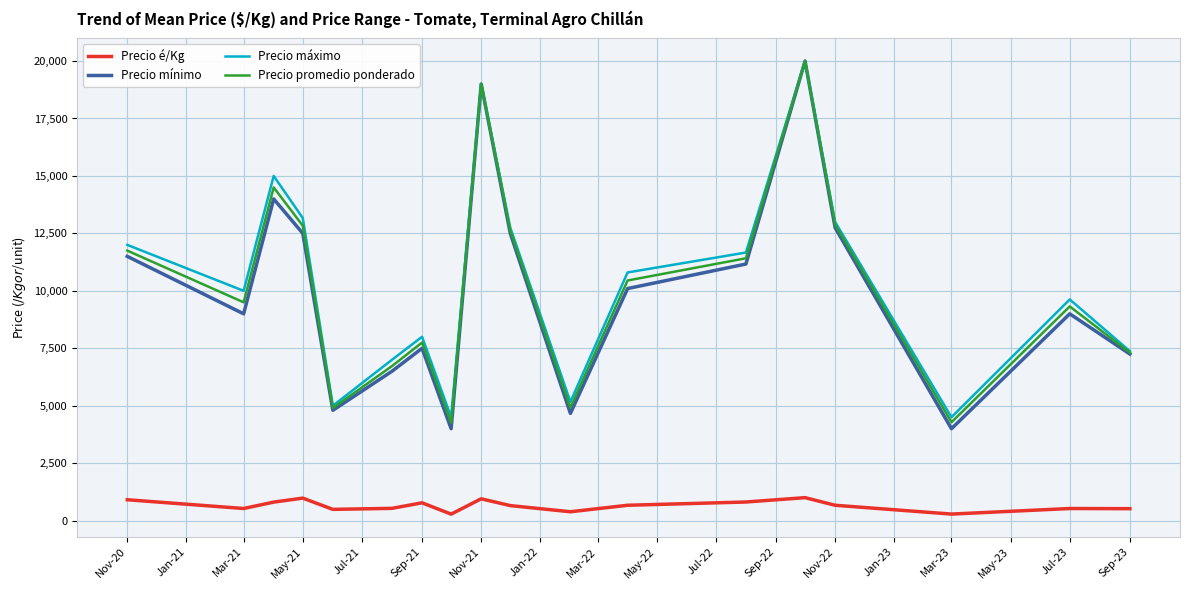

True or false: Precio é/Kg and Precio máximo cross at least once.

False